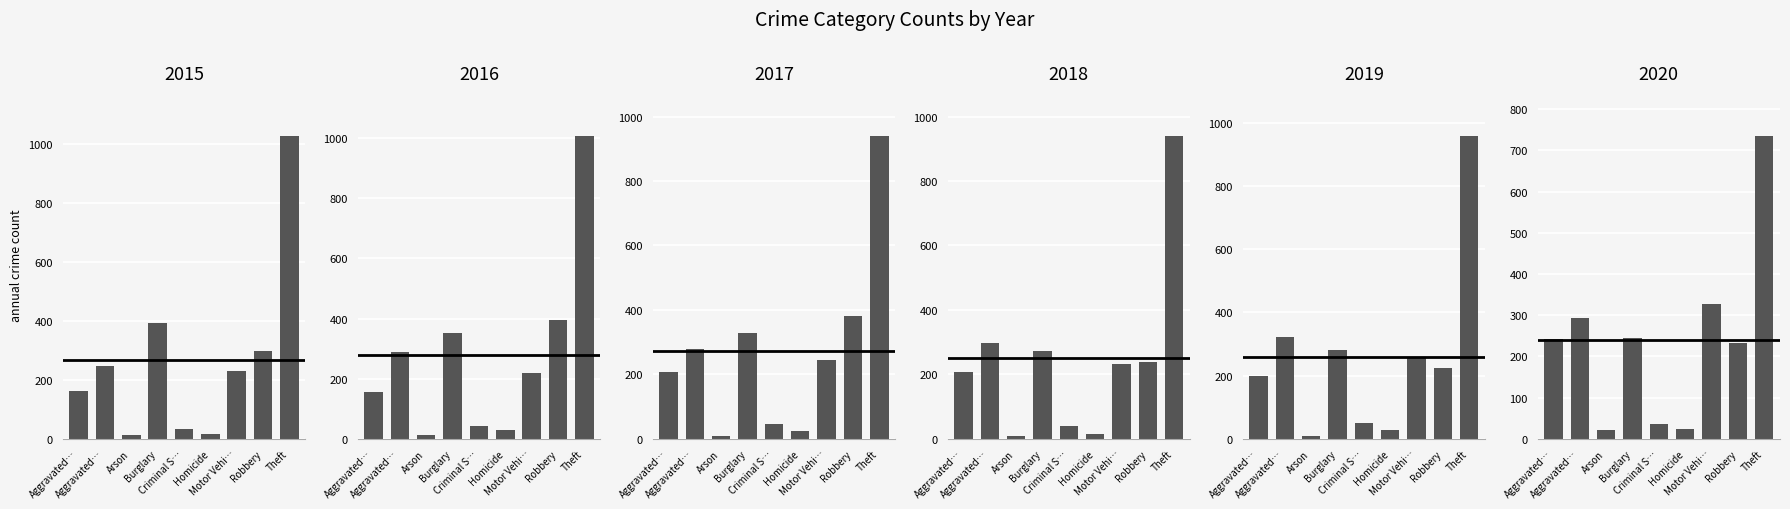

How many bars are there in total?

54